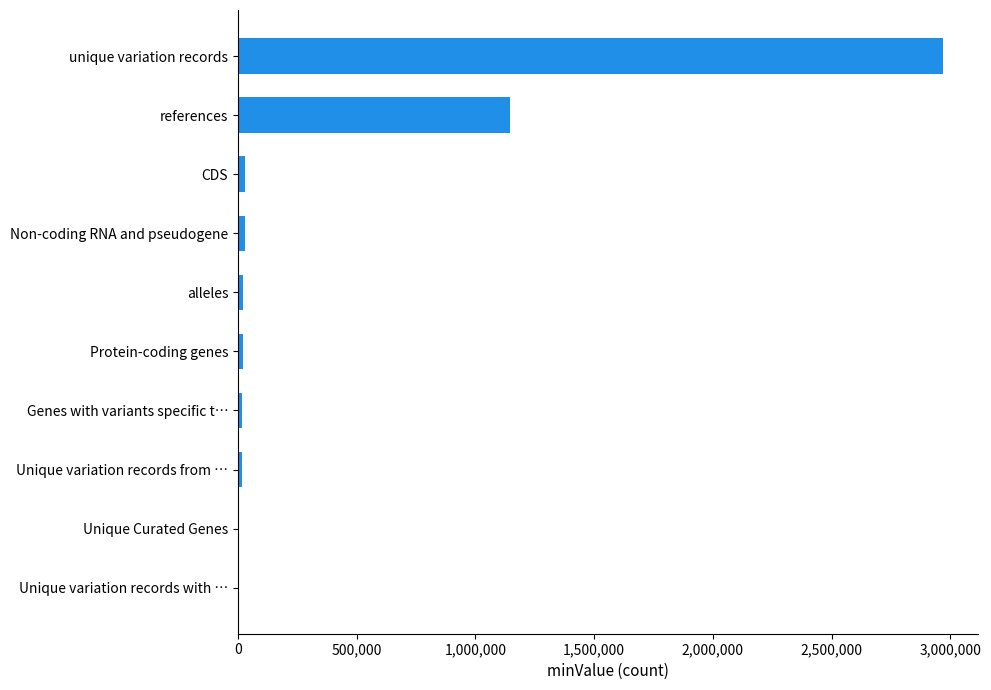

What is the sum of all values?

4249024